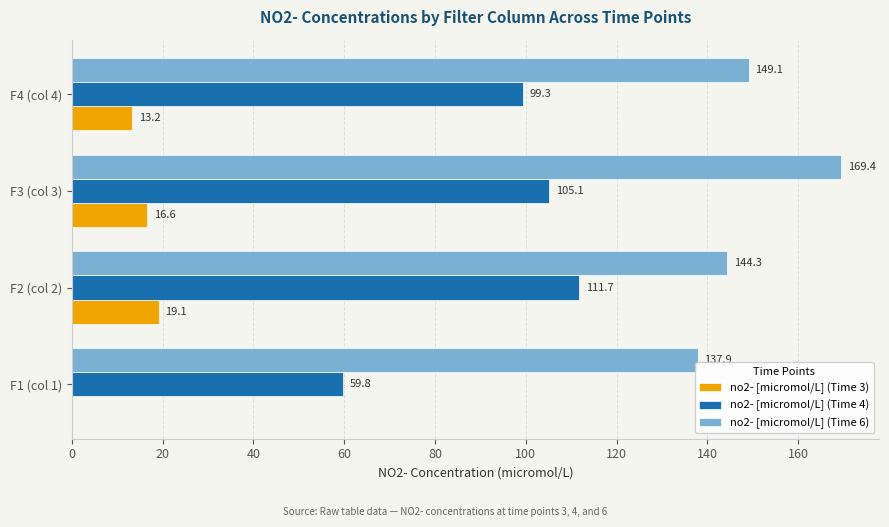

Which series changed the most between F1 (col 1) and F3 (col 3)?

no2- [micromol/L] (Time 4)